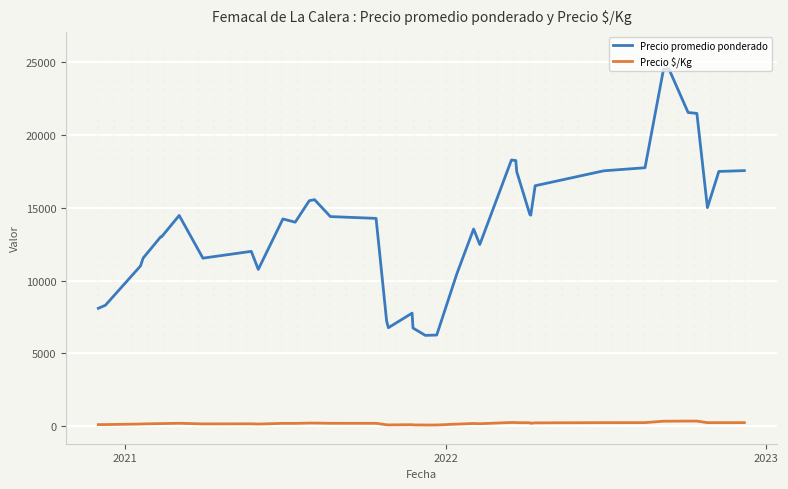

Which series has the widest spread of values?

Precio promedio ponderado